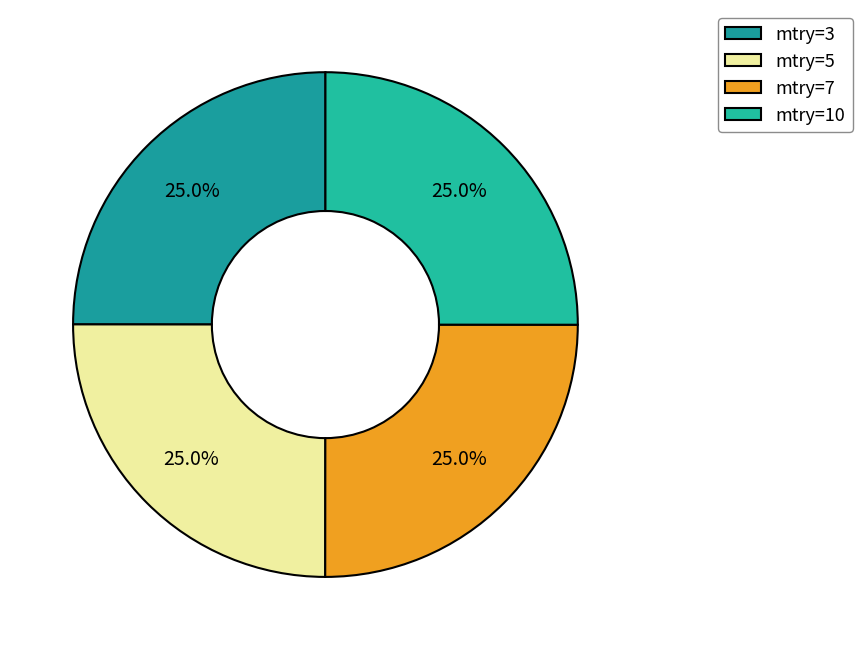

Does mtry=7 represent more than half of the total?

No